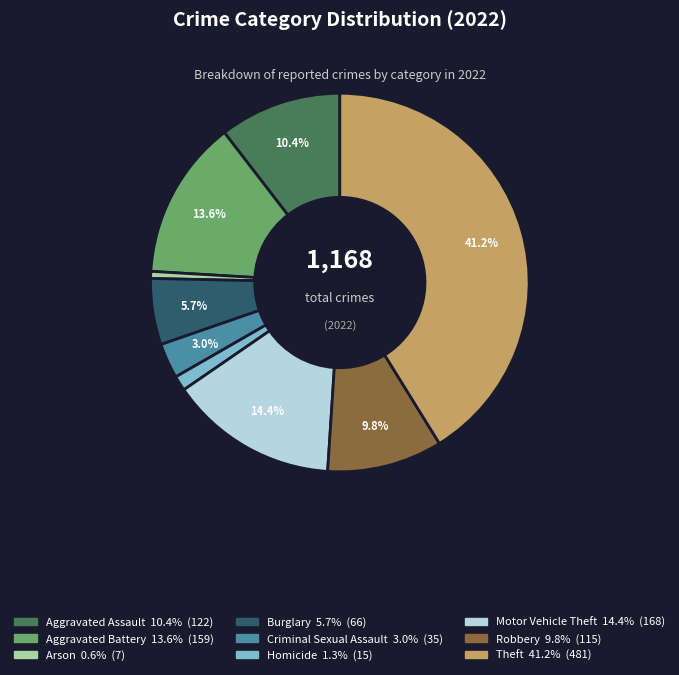

To the nearest percent, what is the difference between the Burglary and Motor Vehicle Theft slice percentages?

9%